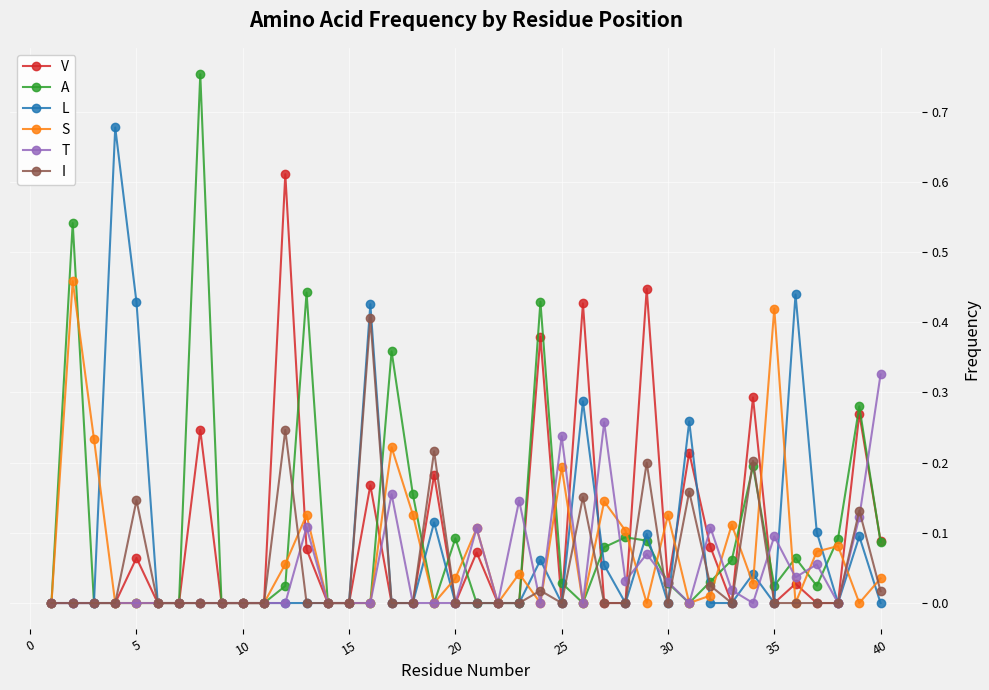

The value of T at 10 is 0.0. True or false?

True